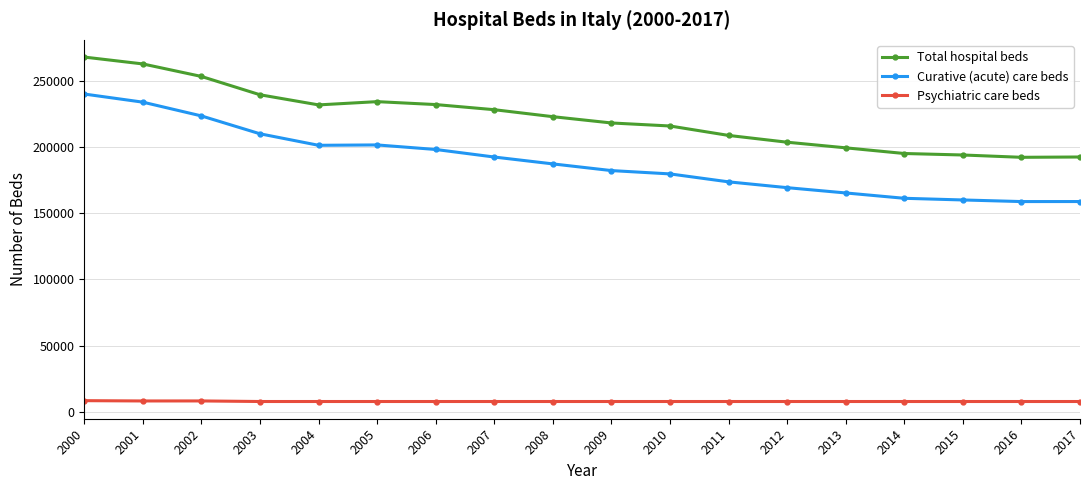

True or false: Psychiatric care beds and Total hospital beds cross at least once.

False